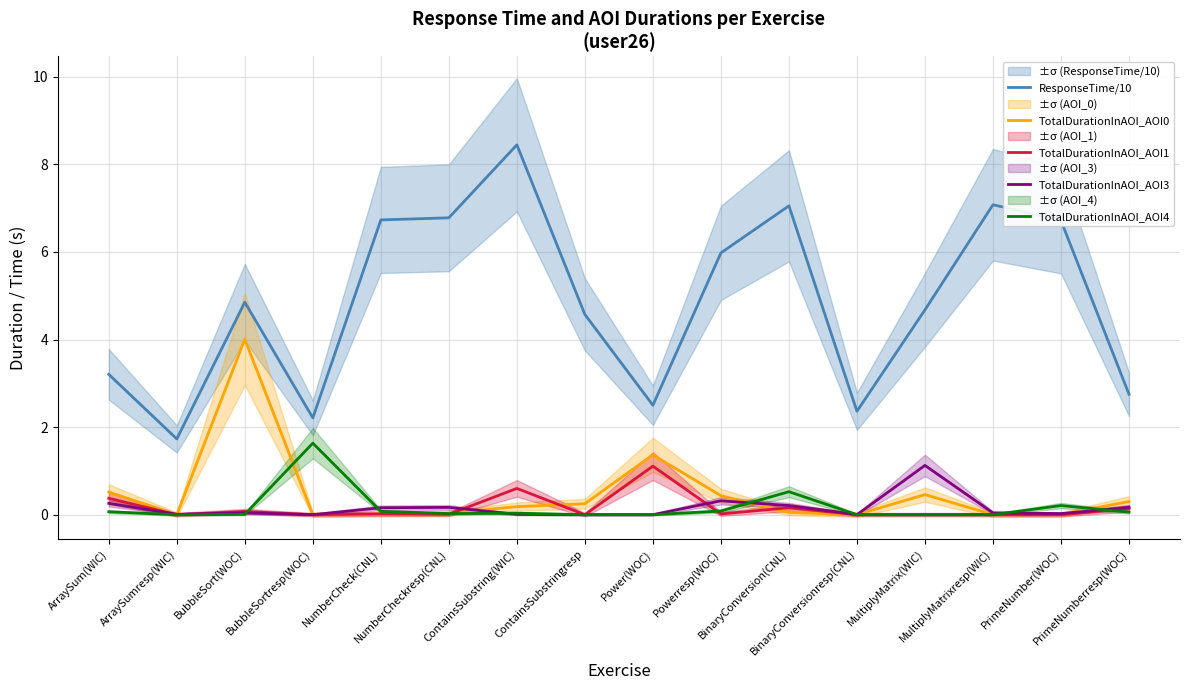

Reading right to left, list all the values displayed in this chart.

ResponseTime/10: PrimeNumberresp(WOC)=2.8	PrimeNumber(WOC)=6.7	MultiplyMatrixresp(WIC)=7.1	MultiplyMatrix(WIC)=4.7	BinaryConversionresp(CNL)=2.4	BinaryConversion(CNL)=7.1	Powerresp(WOC)=6.0	Power(WOC)=2.5	ContainsSubstringresp=4.6	ContainsSubstring(WIC)=8.4	NumberCheckresp(CNL)=6.8	NumberCheck(CNL)=6.7	BubbleSortresp(WOC)=2.2	BubbleSort(WOC)=4.9	ArraySumresp(WIC)=1.7	ArraySum(WIC)=3.2
TotalDurationInAOI_AOI0: PrimeNumberresp(WOC)=0.3	PrimeNumber(WOC)=0.0	MultiplyMatrixresp(WIC)=0.0	MultiplyMatrix(WIC)=0.5	BinaryConversionresp(CNL)=0.0	BinaryConversion(CNL)=0.0	Powerresp(WOC)=0.4	Power(WOC)=1.4	ContainsSubstringresp=0.2	ContainsSubstring(WIC)=0.2	NumberCheckresp(CNL)=0.0	NumberCheck(CNL)=0.0	BubbleSortresp(WOC)=0.0	BubbleSort(WOC)=4.0	ArraySumresp(WIC)=0.0	ArraySum(WIC)=0.5
TotalDurationInAOI_AOI1: PrimeNumberresp(WOC)=0.1	PrimeNumber(WOC)=0.0	MultiplyMatrixresp(WIC)=0.0	MultiplyMatrix(WIC)=0.0	BinaryConversionresp(CNL)=0.0	BinaryConversion(CNL)=0.2	Powerresp(WOC)=0.0	Power(WOC)=1.1	ContainsSubstringresp=0.0	ContainsSubstring(WIC)=0.6	NumberCheckresp(CNL)=0.0	NumberCheck(CNL)=0.0	BubbleSortresp(WOC)=0.0	BubbleSort(WOC)=0.1	ArraySumresp(WIC)=0.0	ArraySum(WIC)=0.4
TotalDurationInAOI_AOI3: PrimeNumberresp(WOC)=0.2	PrimeNumber(WOC)=0.0	MultiplyMatrixresp(WIC)=0.0	MultiplyMatrix(WIC)=1.1	BinaryConversionresp(CNL)=0.0	BinaryConversion(CNL)=0.2	Powerresp(WOC)=0.3	Power(WOC)=0.0	ContainsSubstringresp=0.0	ContainsSubstring(WIC)=0.0	NumberCheckresp(CNL)=0.2	NumberCheck(CNL)=0.2	BubbleSortresp(WOC)=0.0	BubbleSort(WOC)=0.0	ArraySumresp(WIC)=0.0	ArraySum(WIC)=0.3
TotalDurationInAOI_AOI4: PrimeNumberresp(WOC)=0.1	PrimeNumber(WOC)=0.2	MultiplyMatrixresp(WIC)=0.0	MultiplyMatrix(WIC)=0.0	BinaryConversionresp(CNL)=0.0	BinaryConversion(CNL)=0.5	Powerresp(WOC)=0.1	Power(WOC)=0.0	ContainsSubstringresp=0.0	ContainsSubstring(WIC)=0.0	NumberCheckresp(CNL)=0.0	NumberCheck(CNL)=0.1	BubbleSortresp(WOC)=1.6	BubbleSort(WOC)=0.0	ArraySumresp(WIC)=0.0	ArraySum(WIC)=0.1